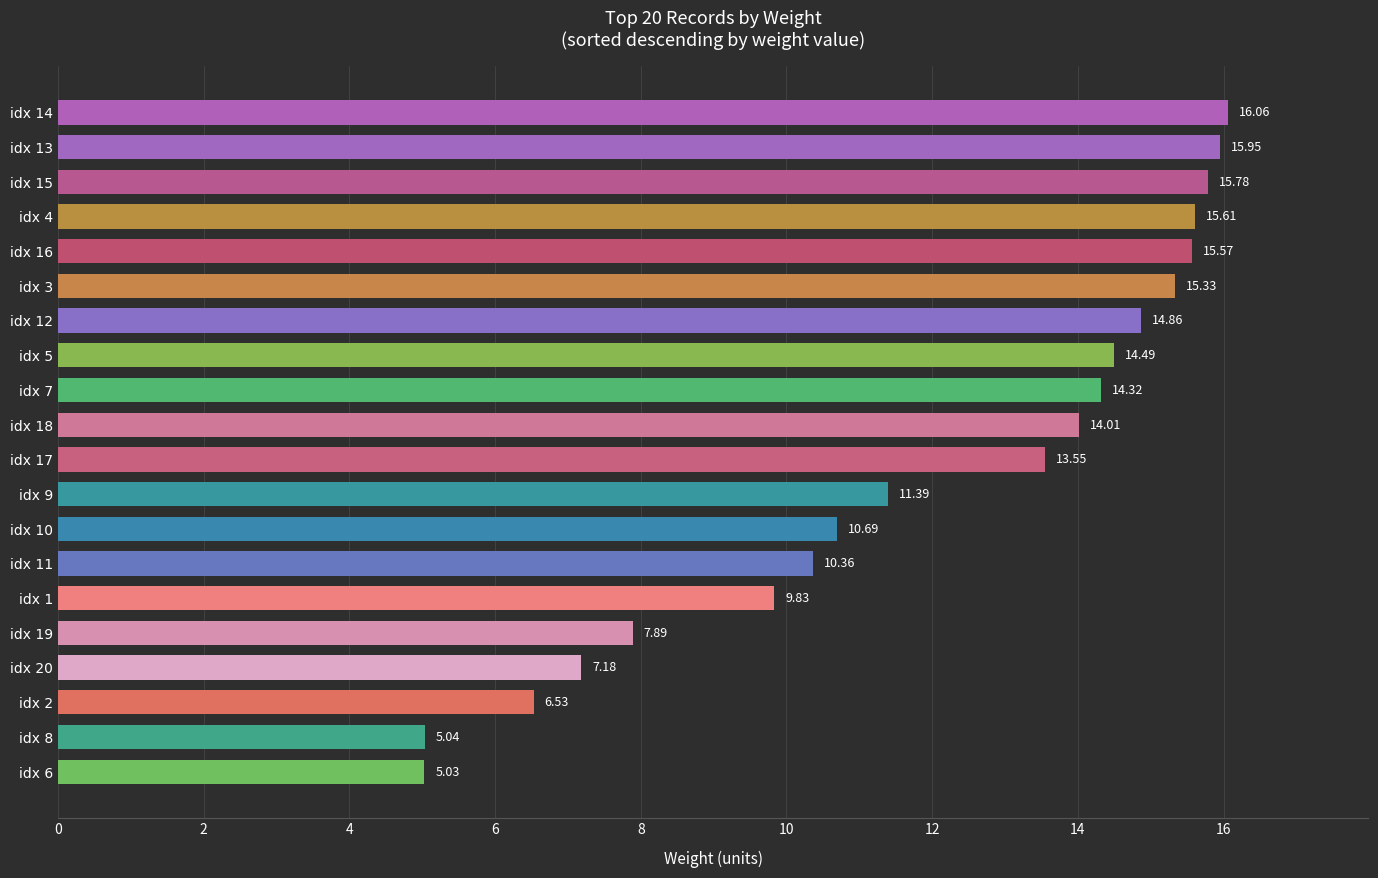

Rank the categories by value from lowest to highest.

idx 6, idx 8, idx 2, idx 20, idx 19, idx 1, idx 11, idx 10, idx 9, idx 17, idx 18, idx 7, idx 5, idx 12, idx 3, idx 16, idx 4, idx 15, idx 13, idx 14